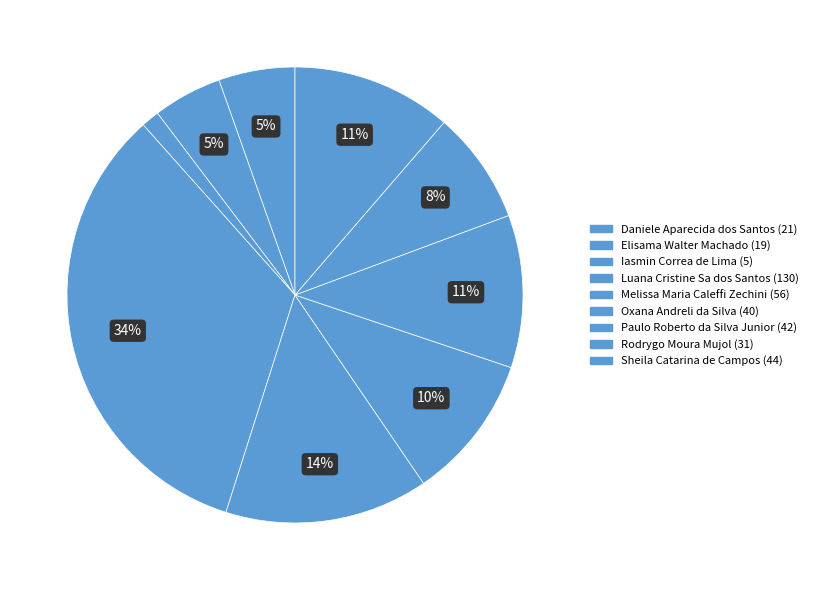

Is there a majority slice in this chart?

No